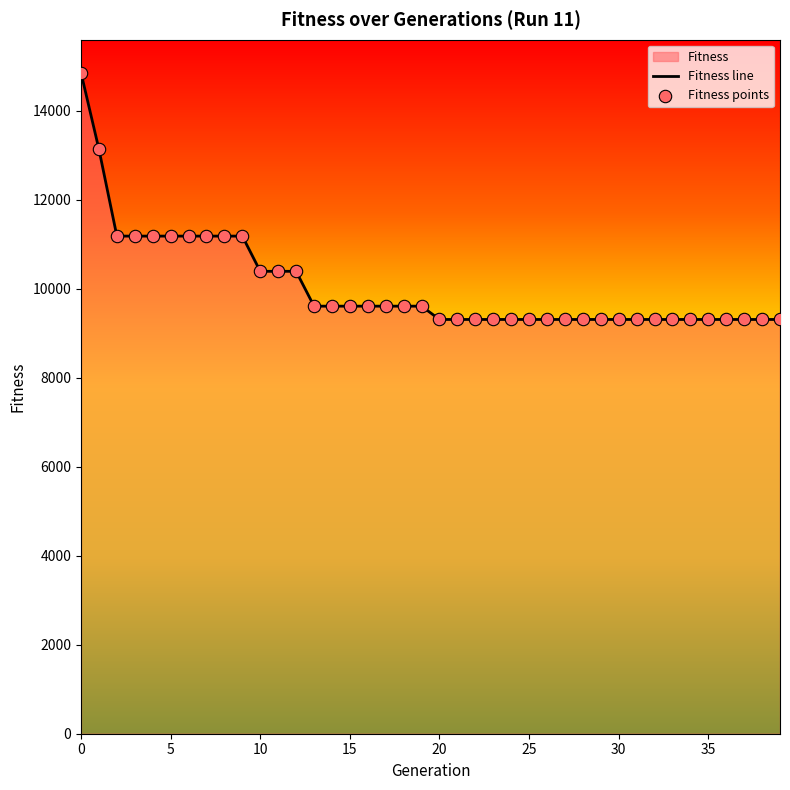

Is the value of Fitness line at 17 greater than the value of Fitness points at 26?

Yes